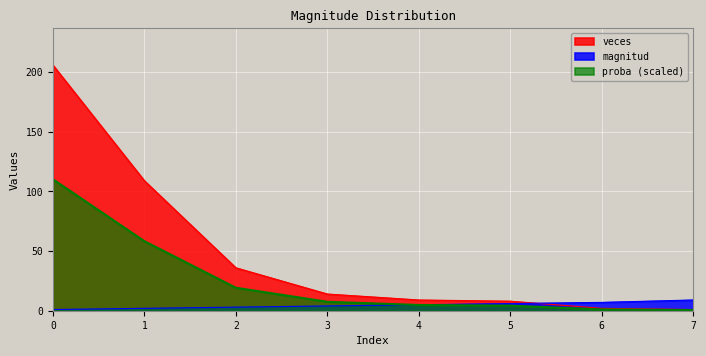

Reading right to left, extract all data points from this chart.

magnitud: 7=9.0	6=7.0	5=6.0	4=5.0	3=4.0	2=3.0	1=2.0	0=1.0
veces: 7=1.0	6=2.0	5=8.0	4=9.0	3=14.0	2=36.0	1=109.0	0=206.0
proba: 7=0.5	6=1.1	5=4.3	4=4.8	3=7.5	2=19.3	1=58.3	0=110.2